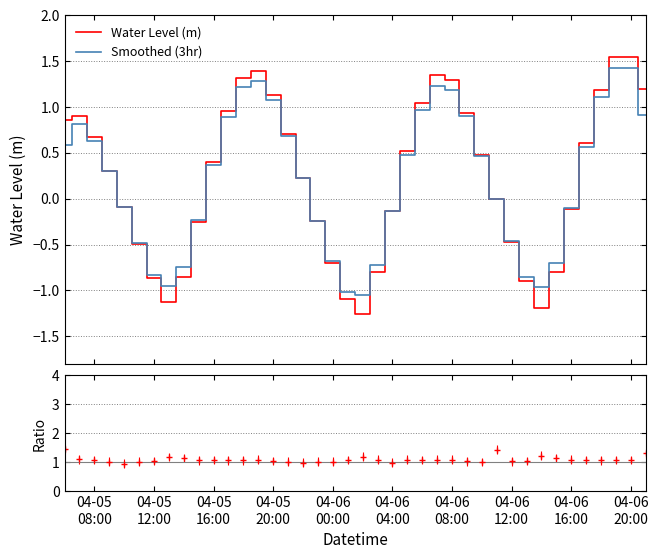

How many data points in Smoothed (3hr) are above 0?

22